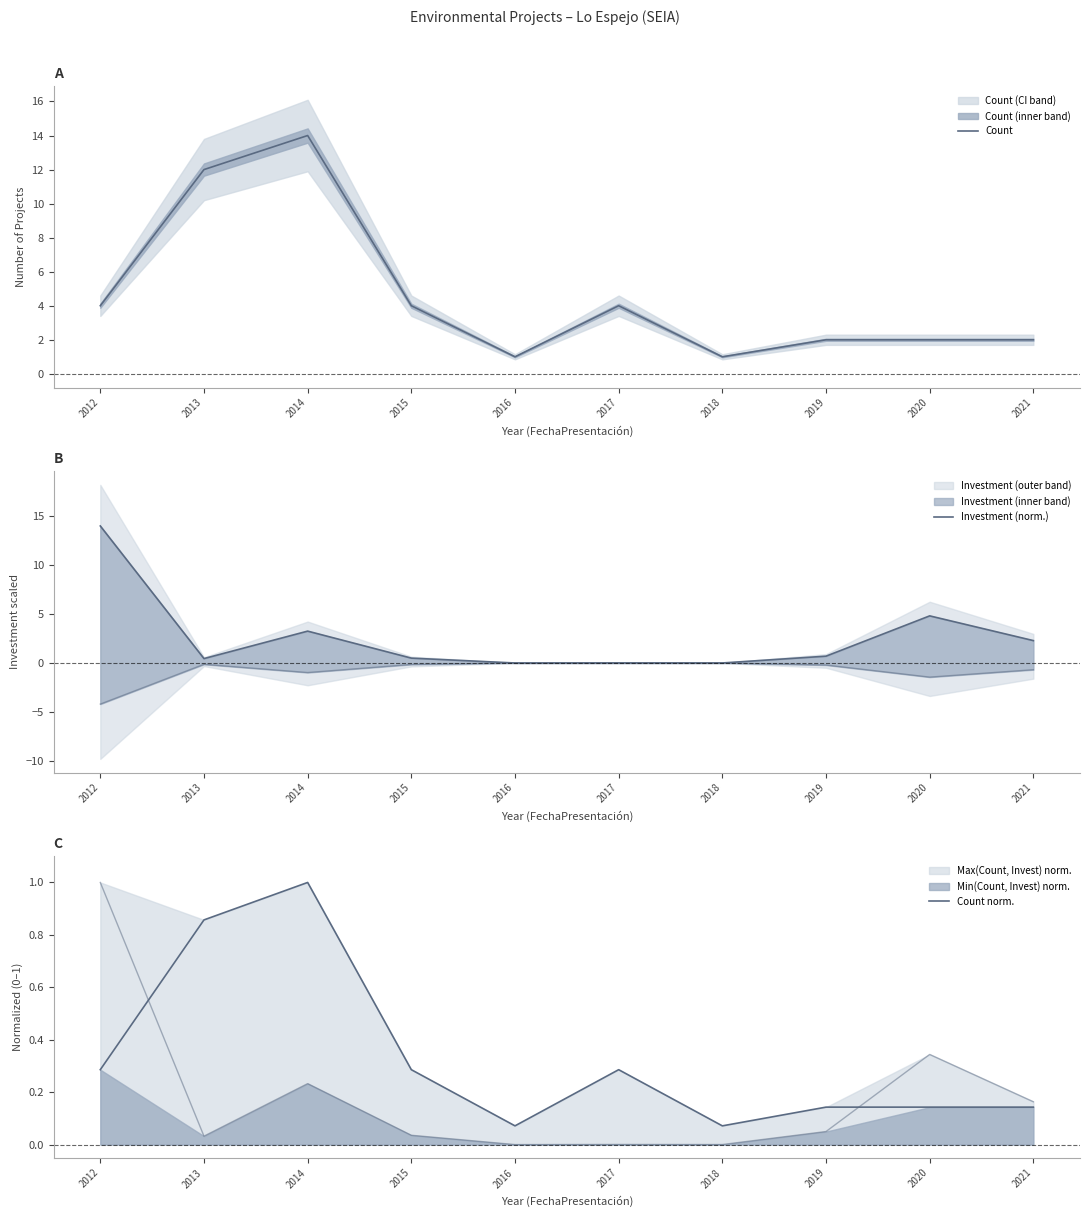

Which category has the highest value in the Investment (norm.) series?

2012